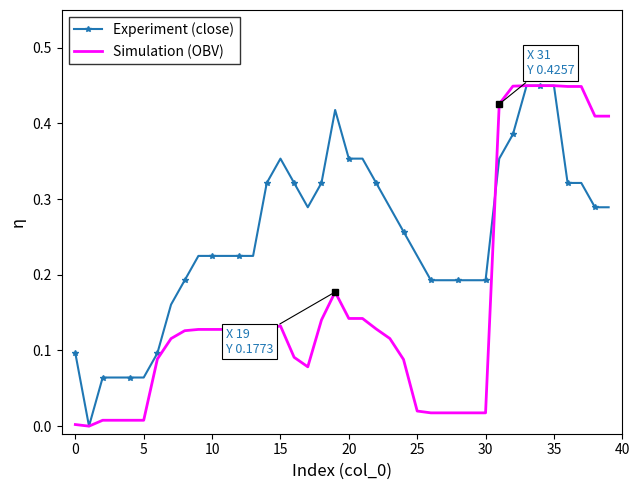

Which series has the largest total across all categories?

Experiment (close)